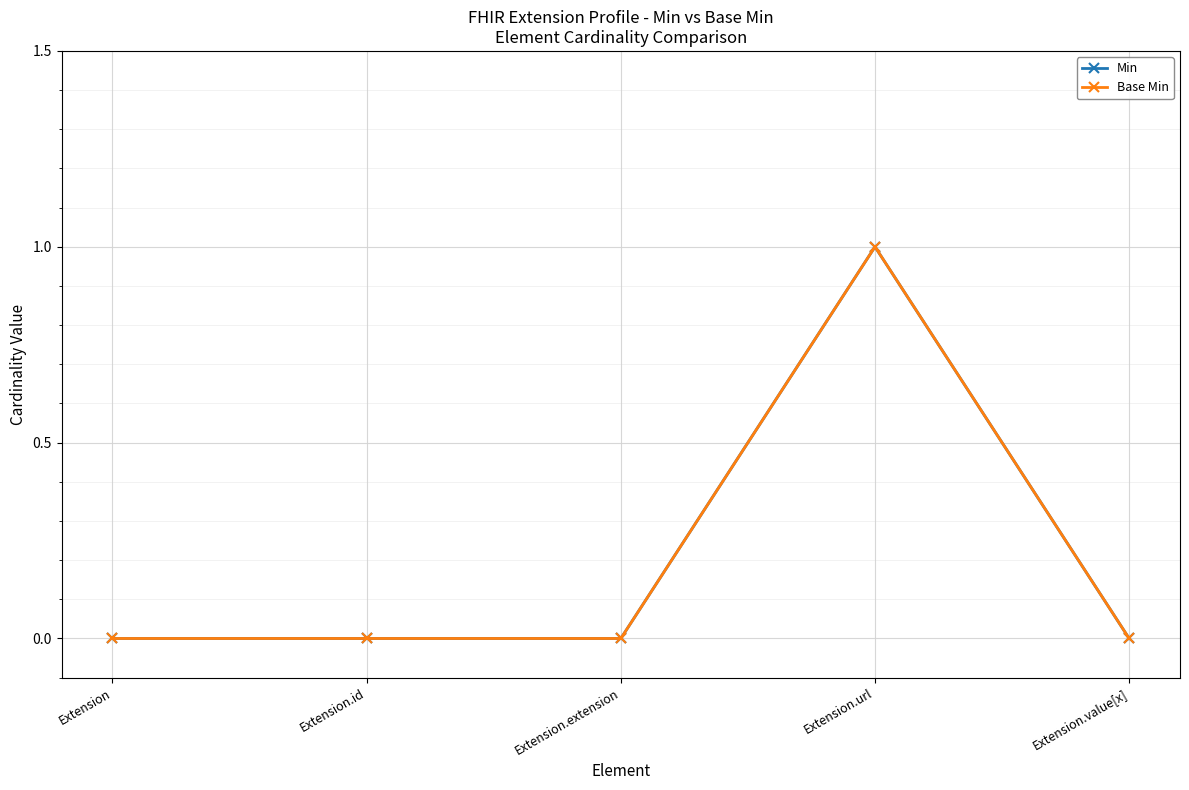

Does the chart have visible grid lines?

Yes